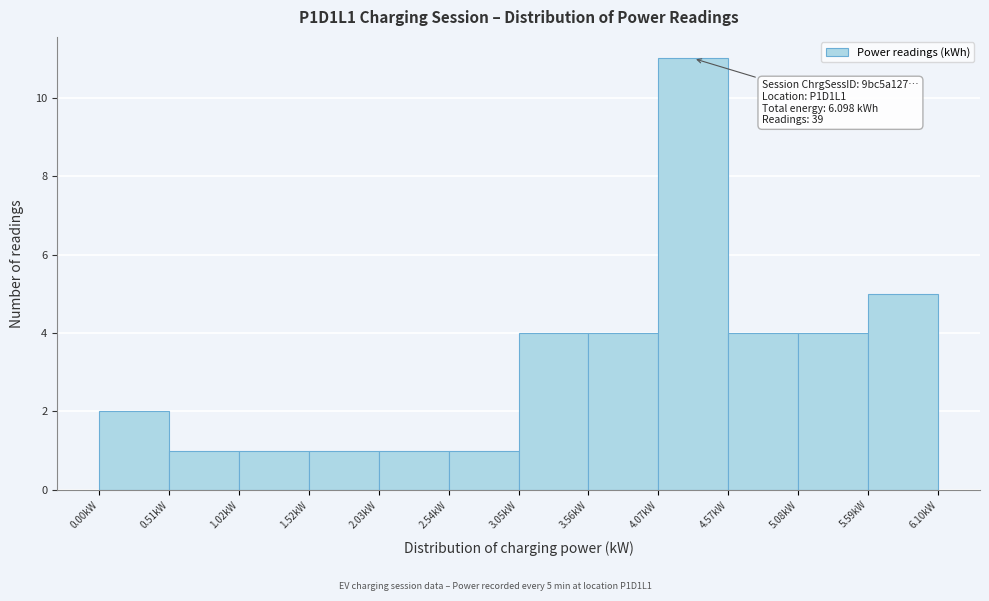

Over which range of the x-axis is the bar tallest?

4.1 to 4.6